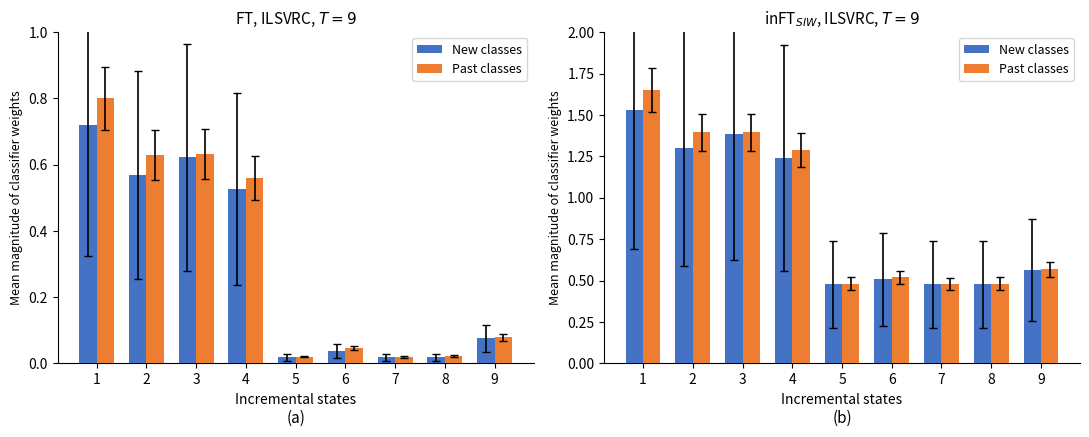

What is the sum of the Past classes values at 1 and 4?

2.9